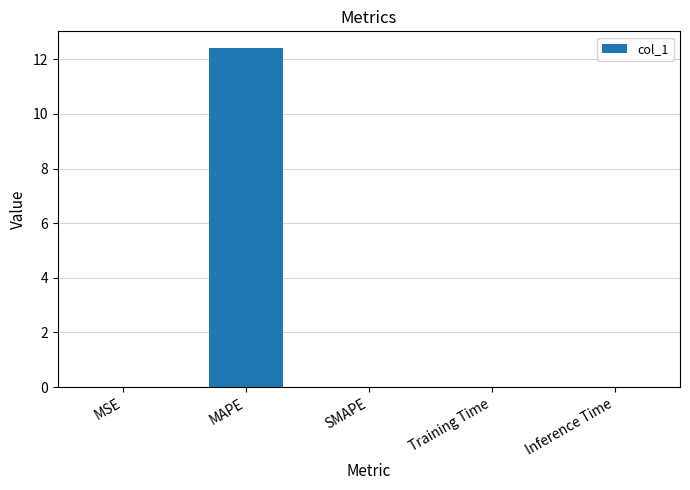

What is the approximate value at MAPE?

12.4